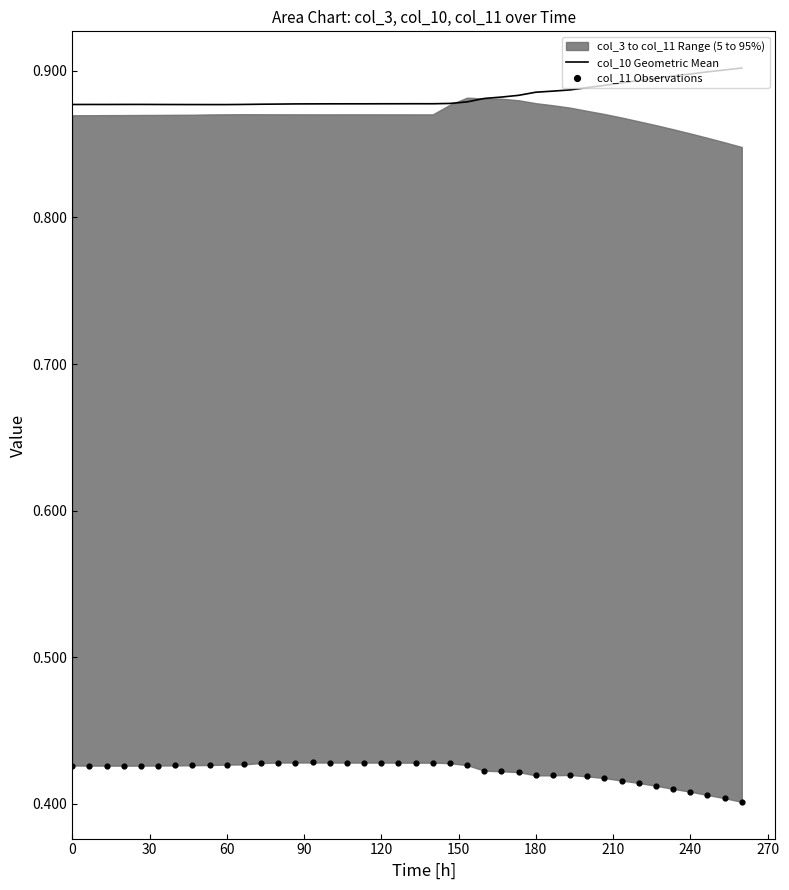

Is it true that col_10 Geometric Mean equals 0.9 at 240?

True